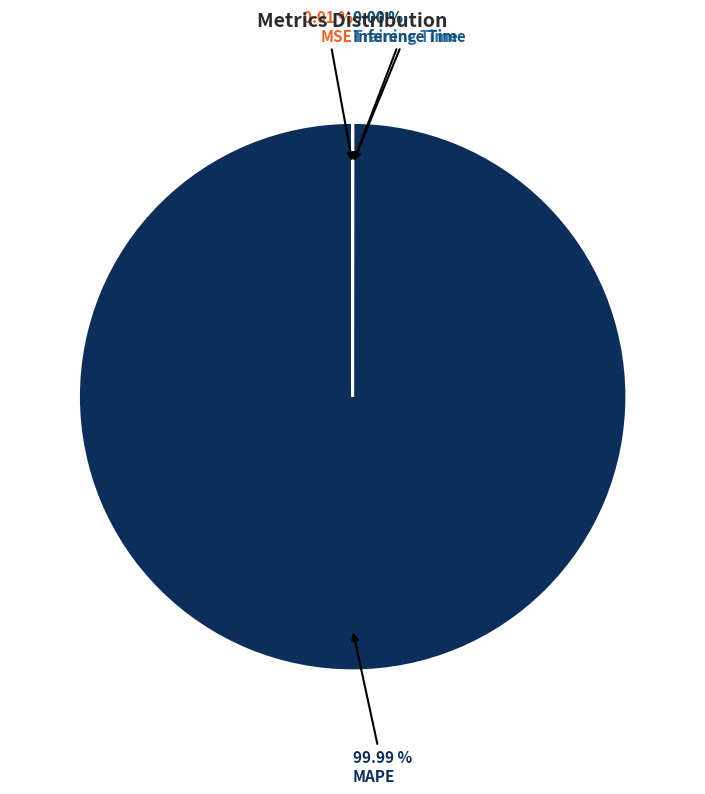

Which slice is the largest?

MAPE